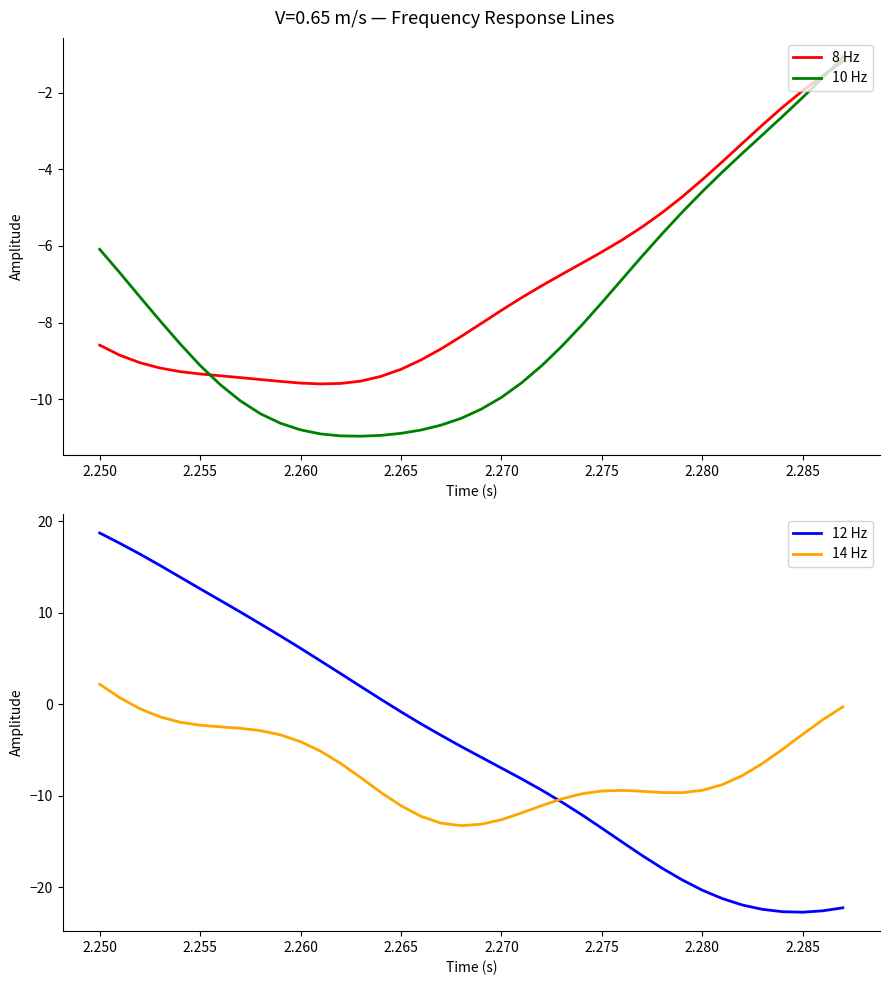

What are all the series names shown in the legend?

8 Hz, 10 Hz, 12 Hz, 14 Hz